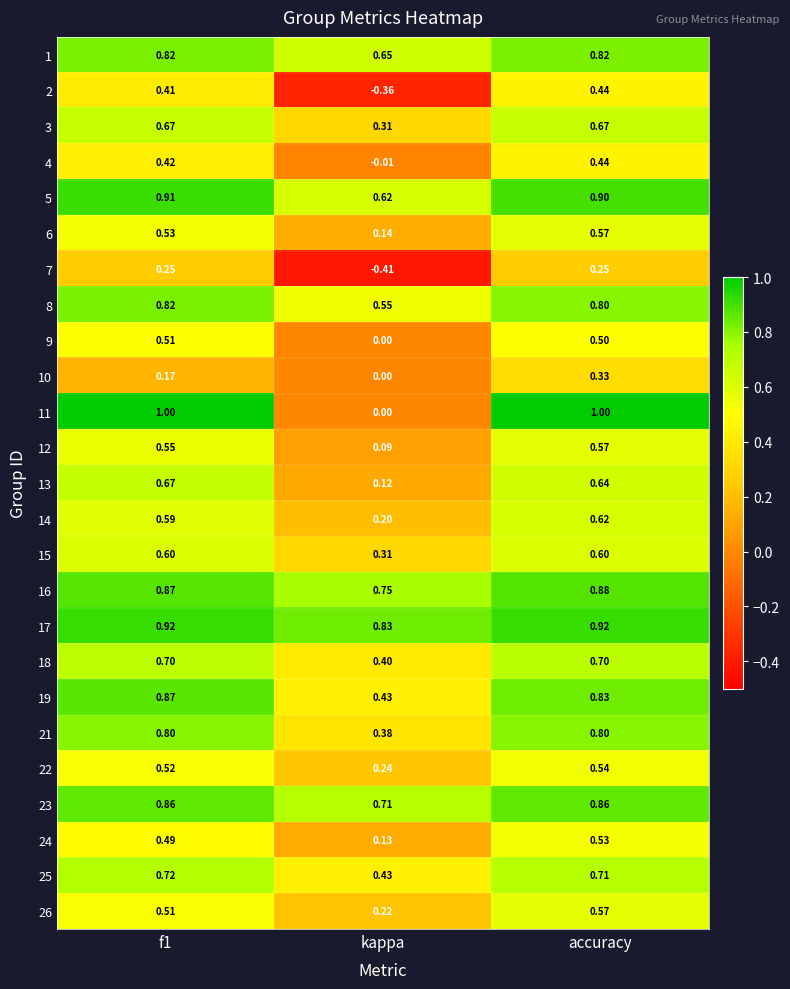

Count the number of categories in the chart.

3